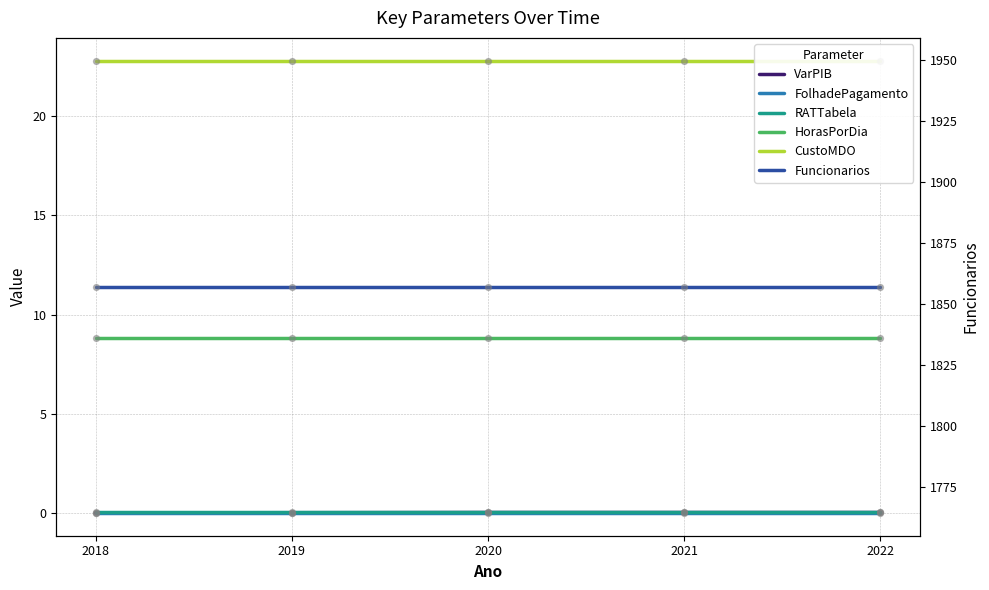

At how many categories does at least one series exceed 10?

5